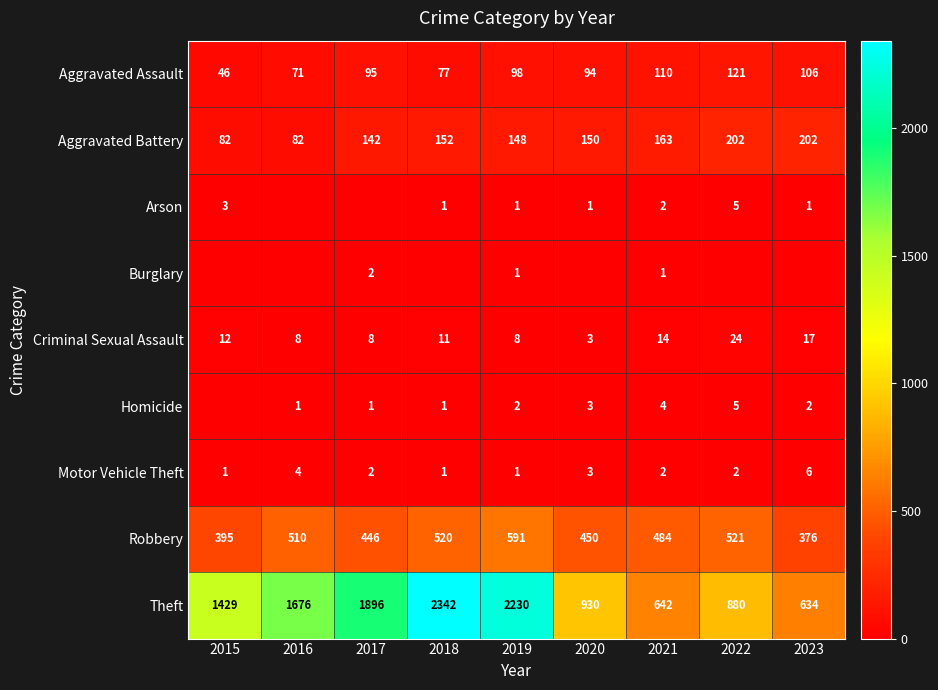

What is the sum of the Criminal Sexual Assault values at 2016 and 2017?

16